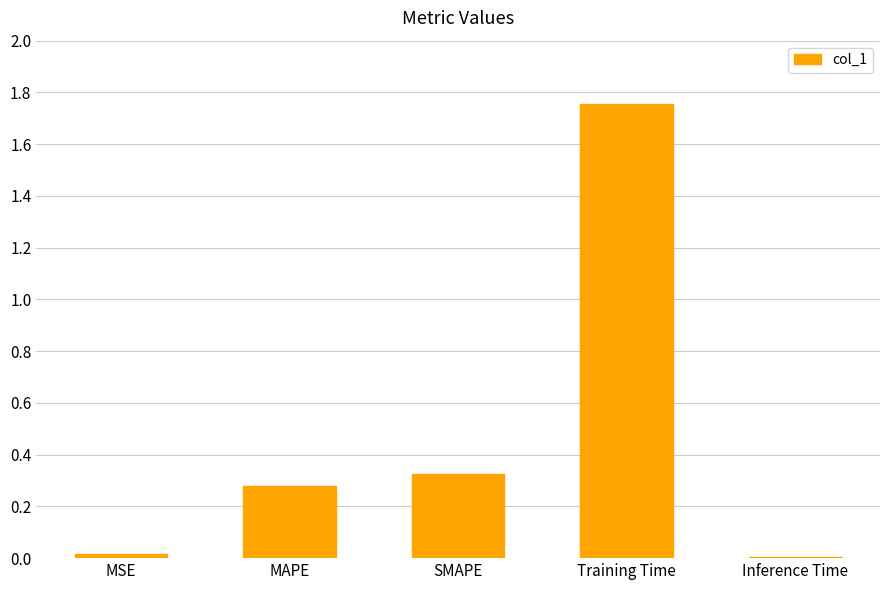

At which category does the chart reach its peak across all series?

Training Time